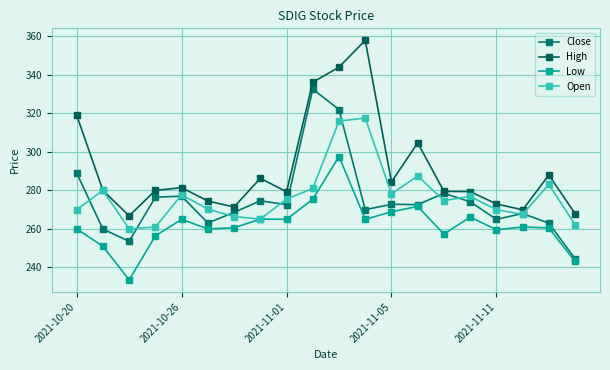

How many interior local valleys does the Close series have?

6